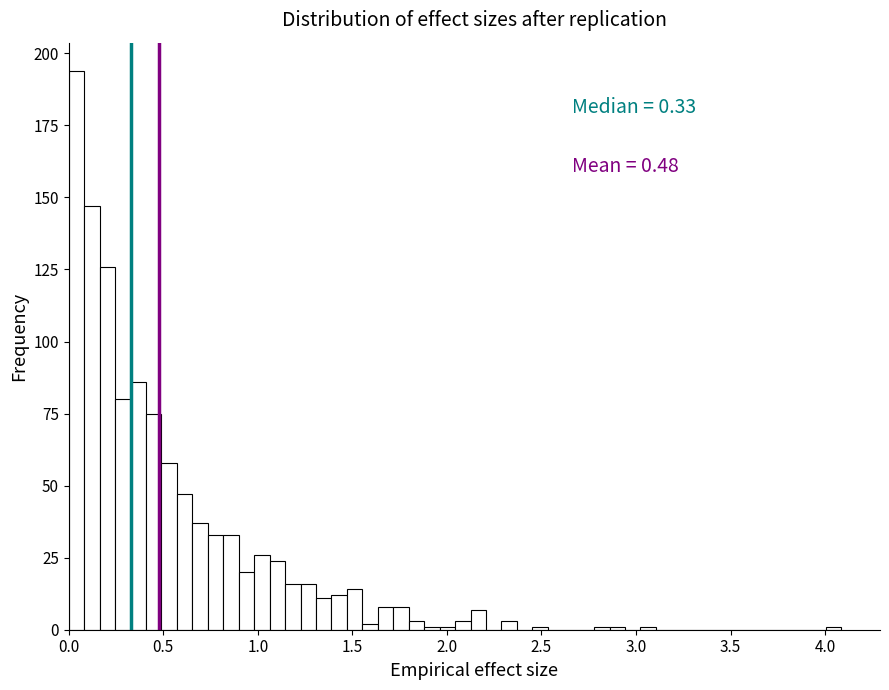

Around what value on the x-axis is the tallest bar? Give the approximate position of its centre, as read against the axis.

0.05